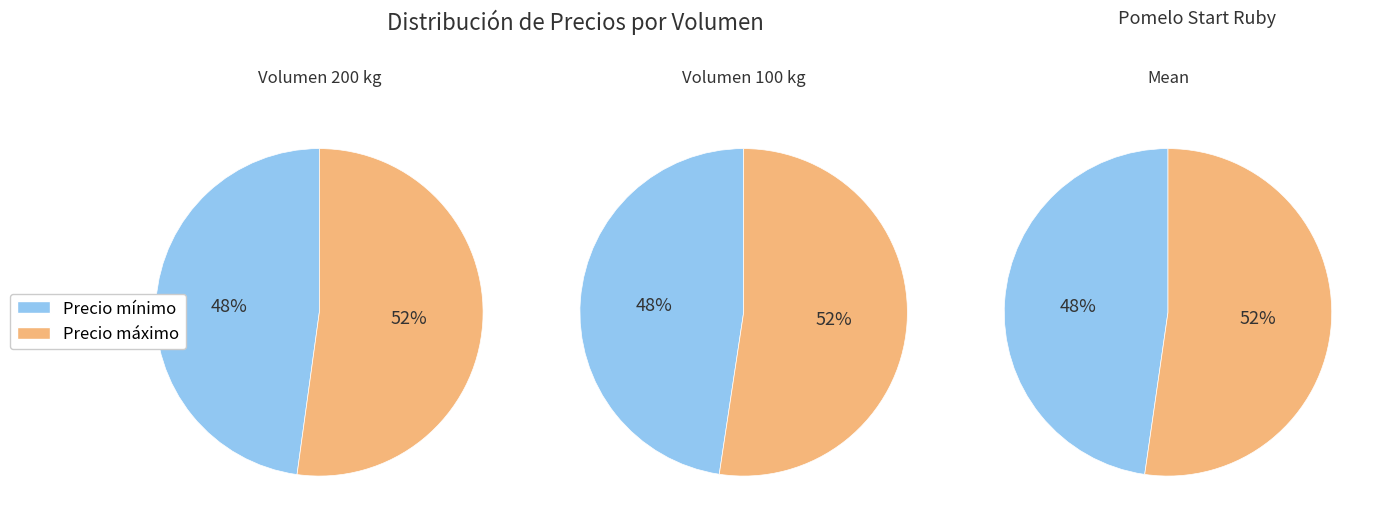

True or false: 100 accounts for 34% of the total.

False